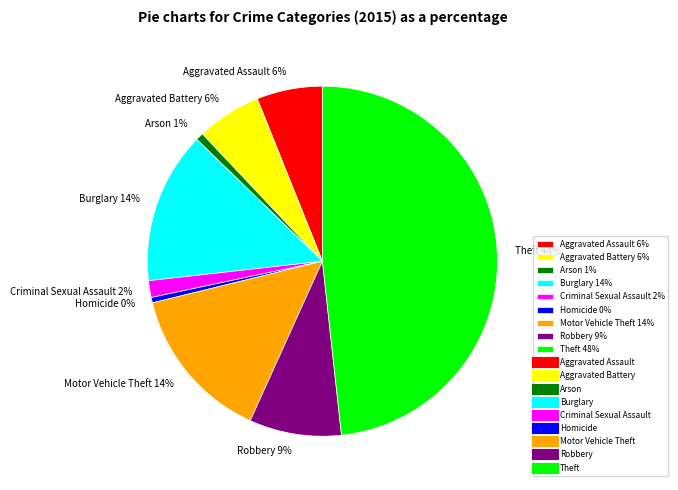

Does Theft account for over 50% of the chart?

No